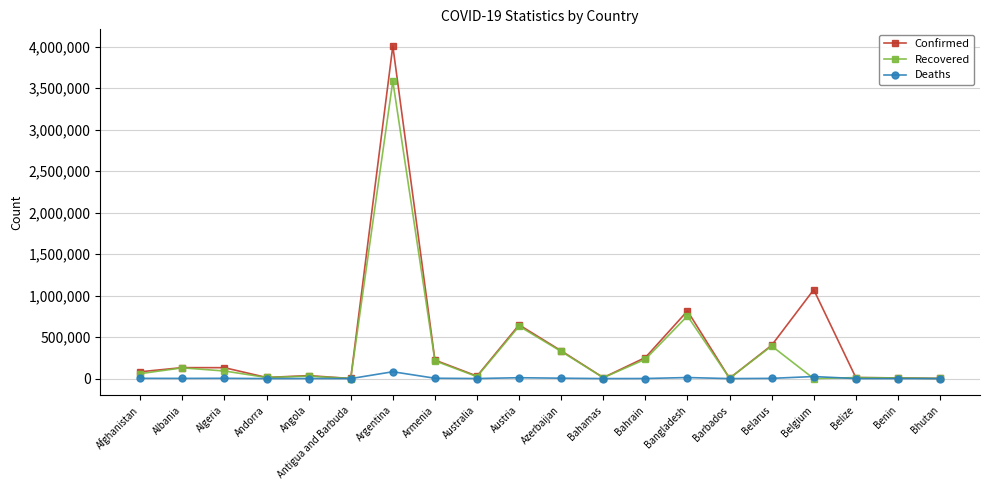

What position from the left is Azerbaijan?

11